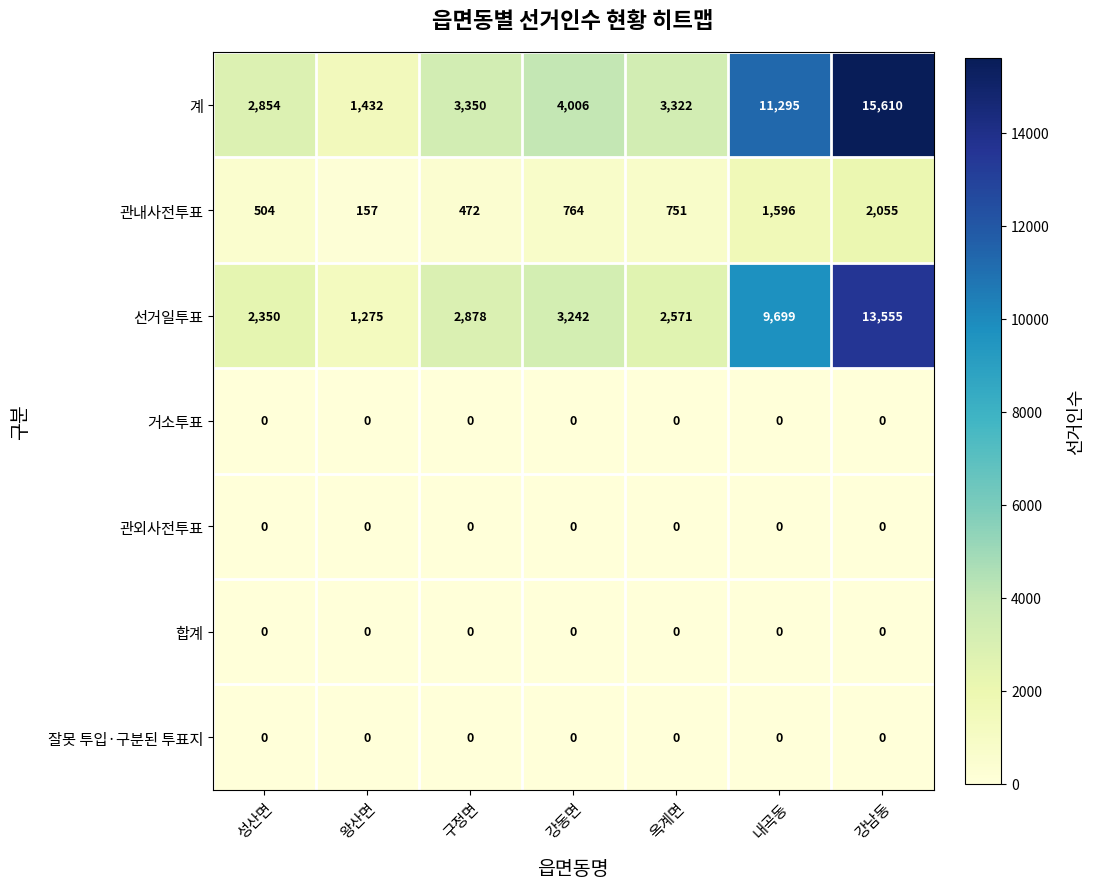

At which category does the chart reach its peak across all series?

강남동